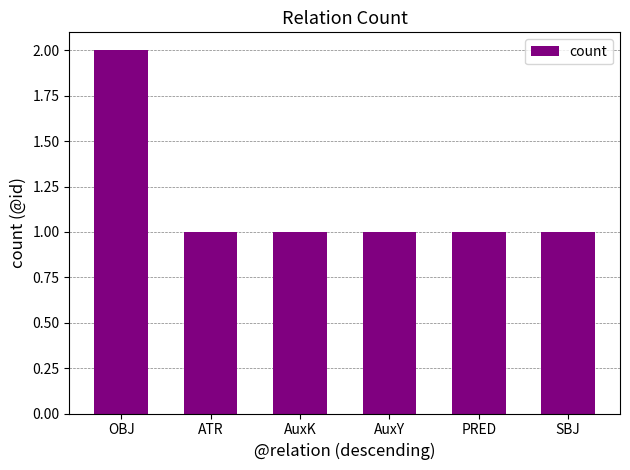

Reading left to right, what are all the values shown in this chart?

OBJ=2	ATR=1	AuxK=1	AuxY=1	PRED=1	SBJ=1